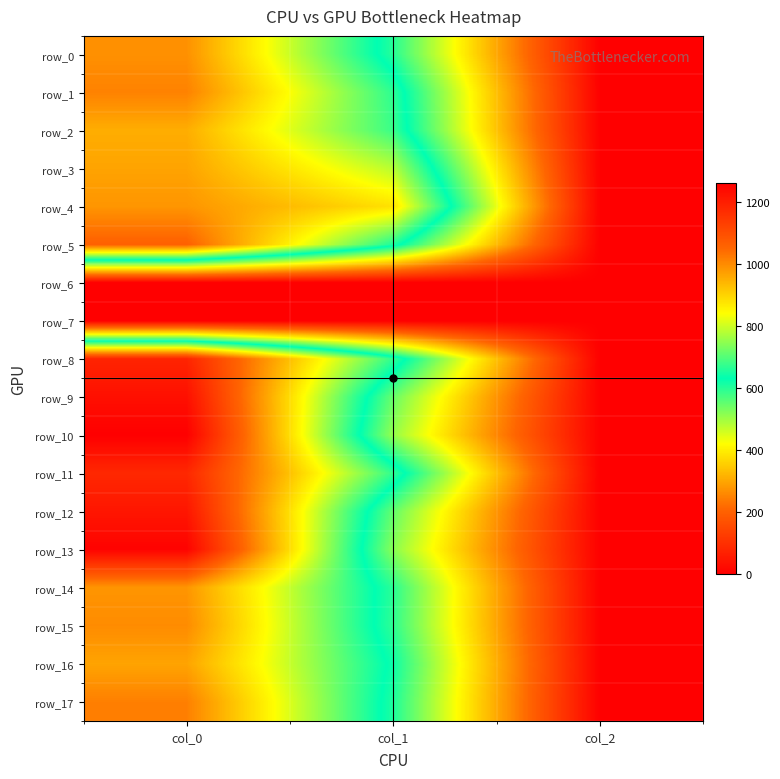

True or false: row_5 has a value of 2.0 at col_2.

True